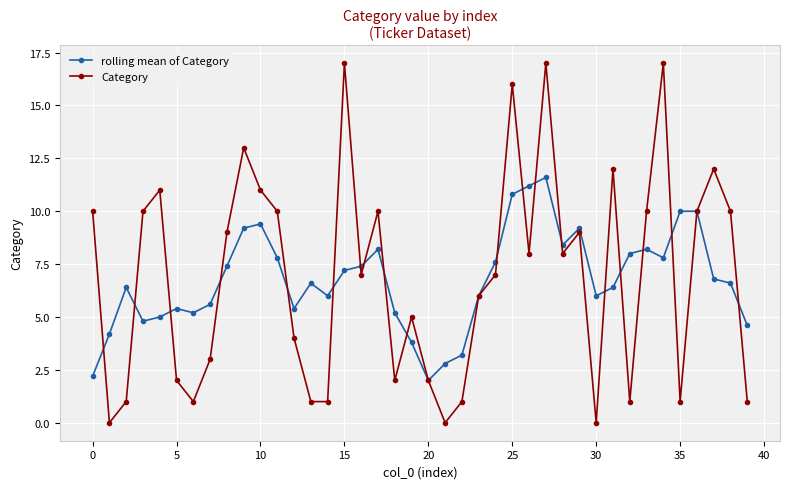

What is the highest value of the Category series?

17.0